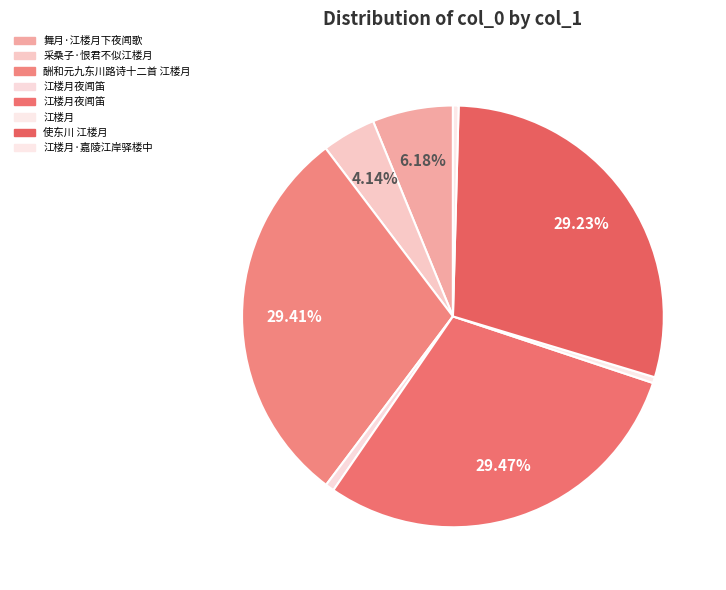

How many segments does this pie chart have?

8